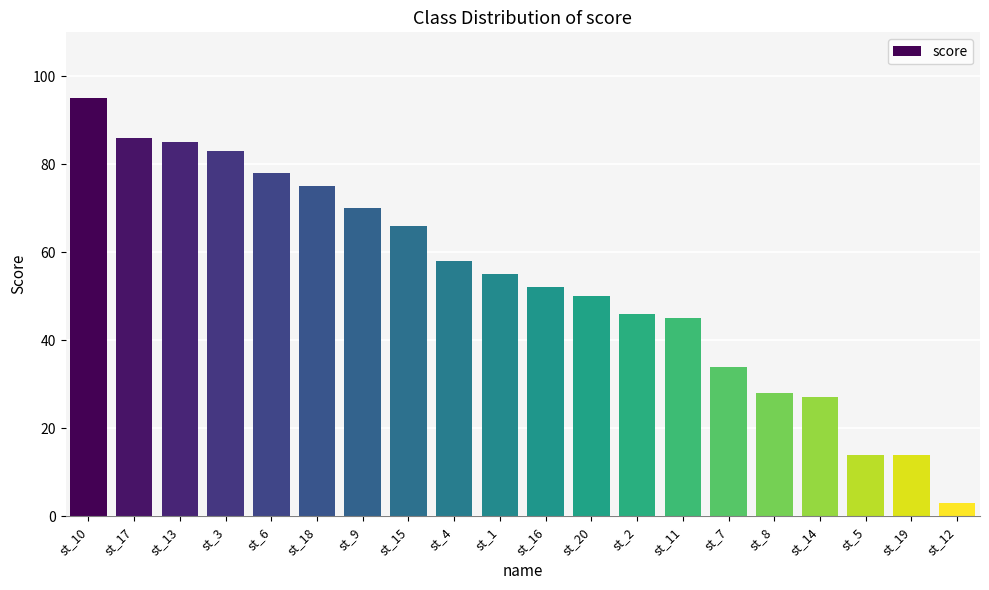

True or false: the data shows 46 at st_2.

True